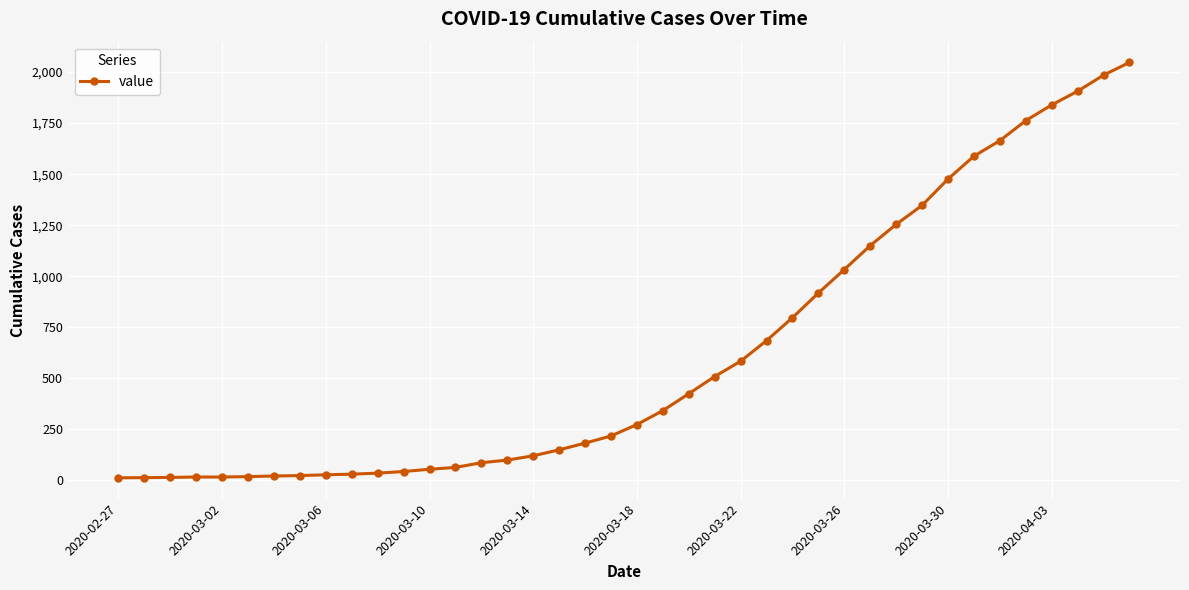

What is the maximum value shown in the chart?

2047